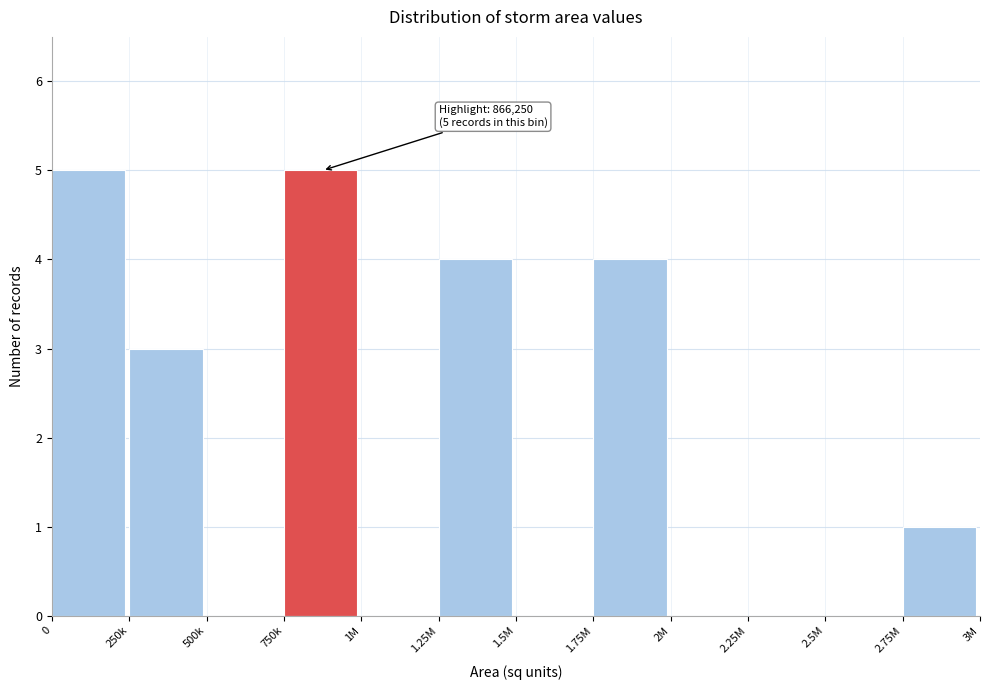

Reading left to right, transcribe all the data shown in this chart.

0=5	250k=3	500k=0	750k=5	1M=0	1.25M=4	1.5M=0	1.75M=4	2M=0	2.25M=0	2.5M=0	2.75M=1